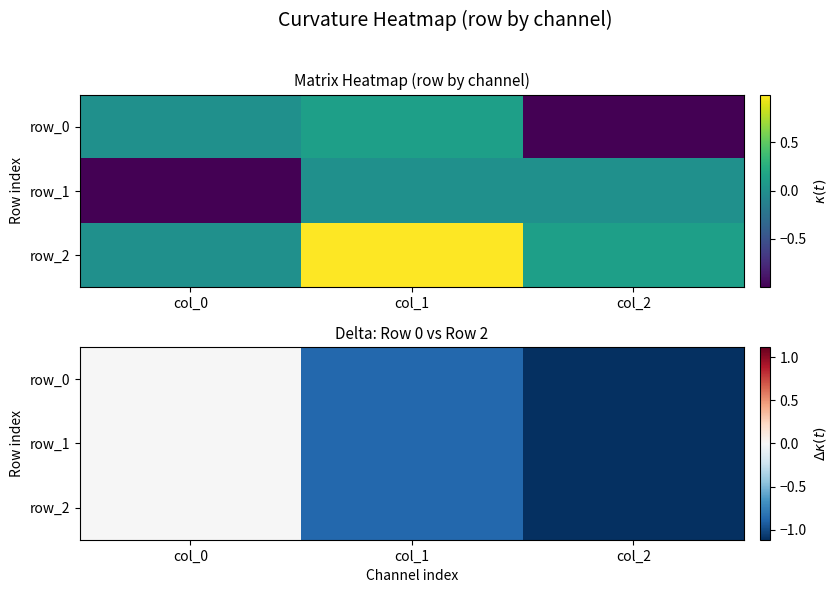

Reading left to right, transcribe all the data shown in this chart.

row_0: -0.0	-0.9	-1.1
row_1: -0.0	-0.9	-1.1
row_2: -0.0	-0.9	-1.1